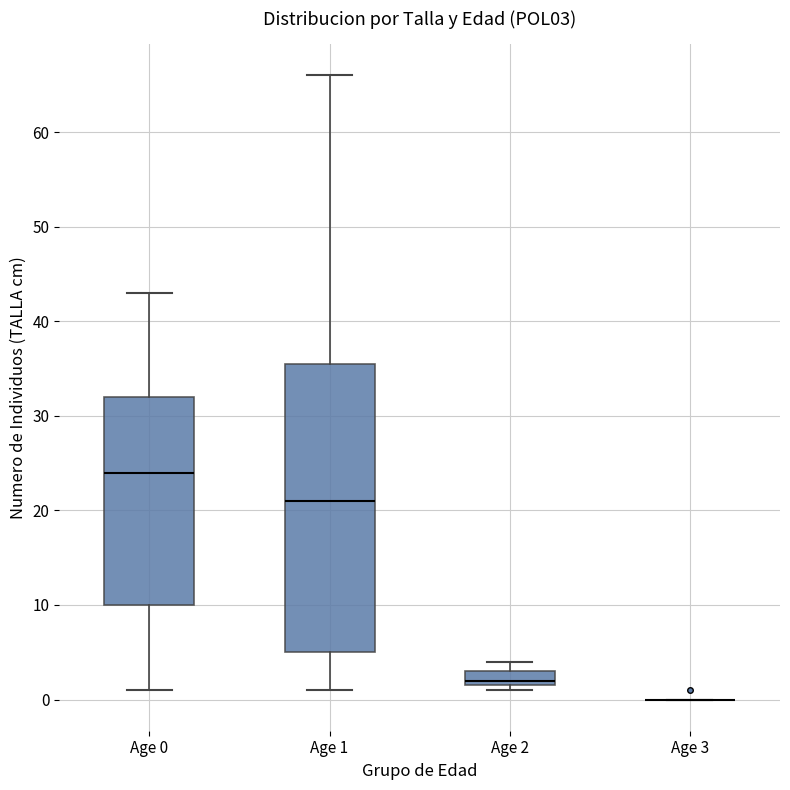

Reading left to right, read every box against the y-axis: the position of its median line, the range the box covers, and the ends of its whiskers. The values are not printed on the chart, so give them approximately, as read against the axis.

Age 0: median 24, box 10 to 32, whiskers 1 to 43
Age 1: median 21, box 5 to 36, whiskers 1 to 66
Age 2: median 2 (just above the box's lower edge), box 2 to 3, whiskers 1 to 4
Age 3: box collapsed to a line at 0, whiskers 0 to 0